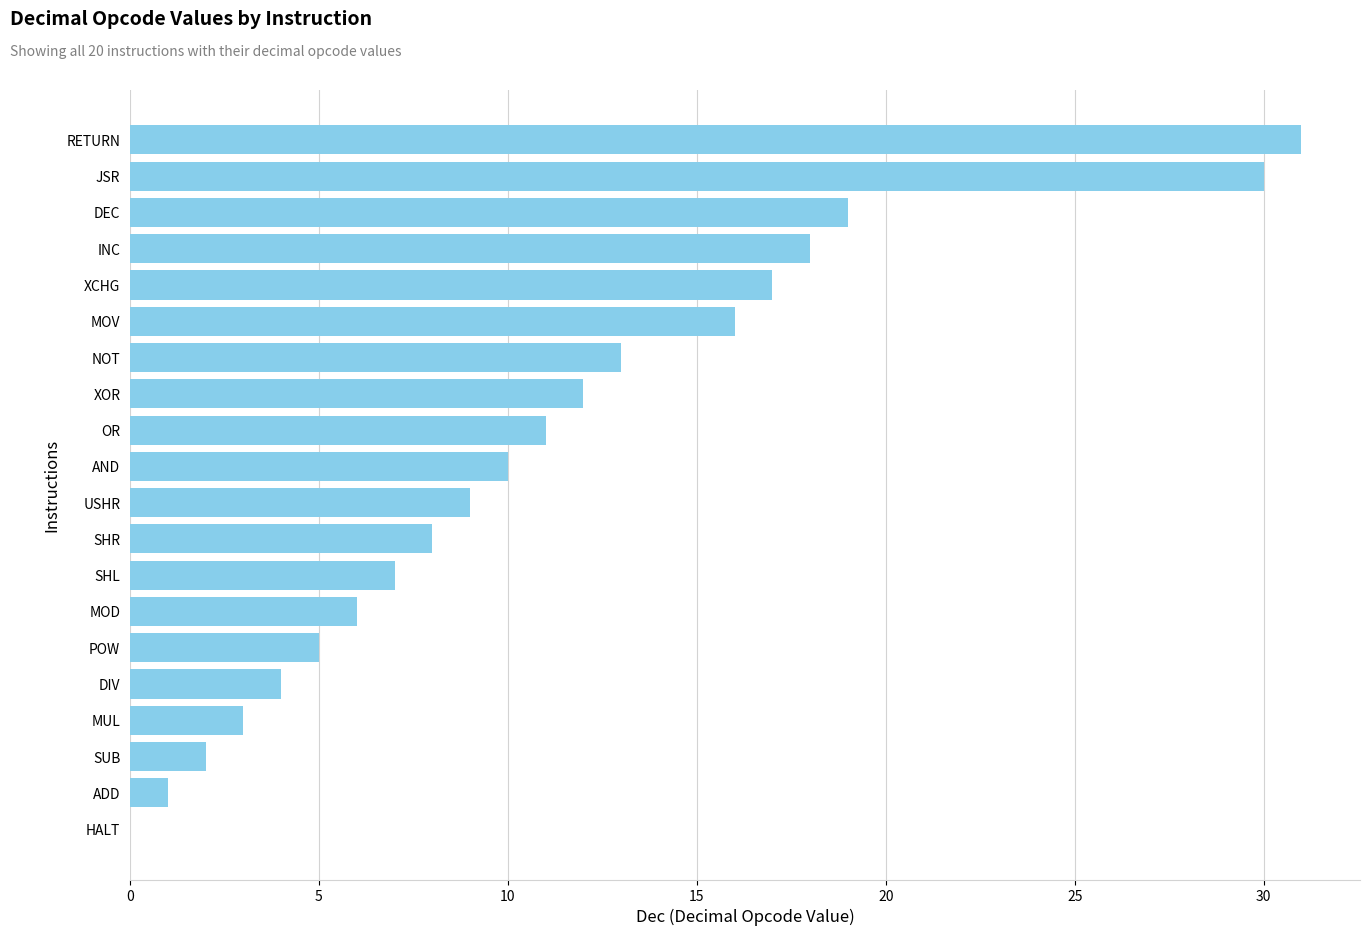

How many values are above zero?

19